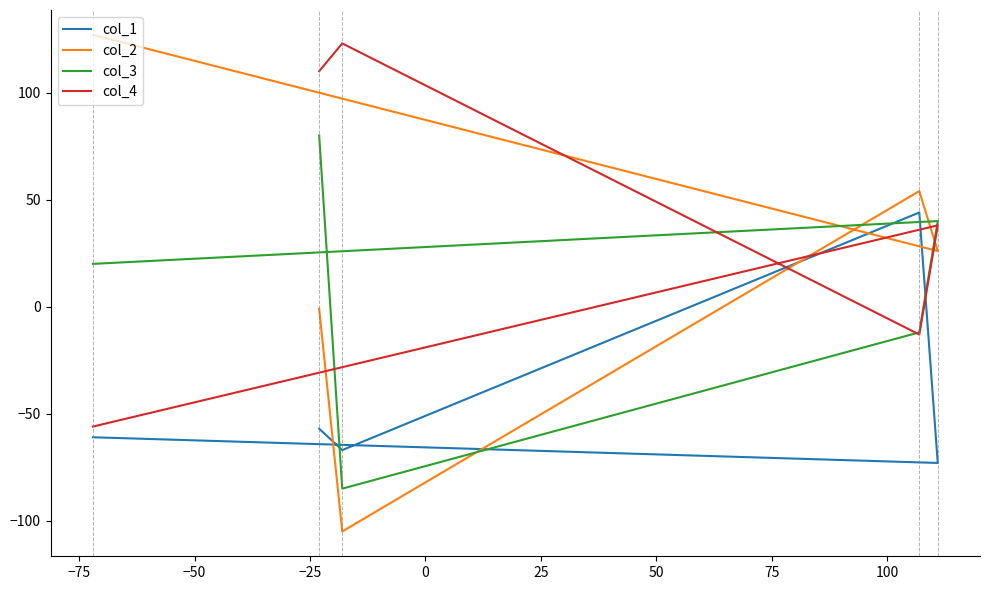

Is this an area chart (filled region under the line)?

No